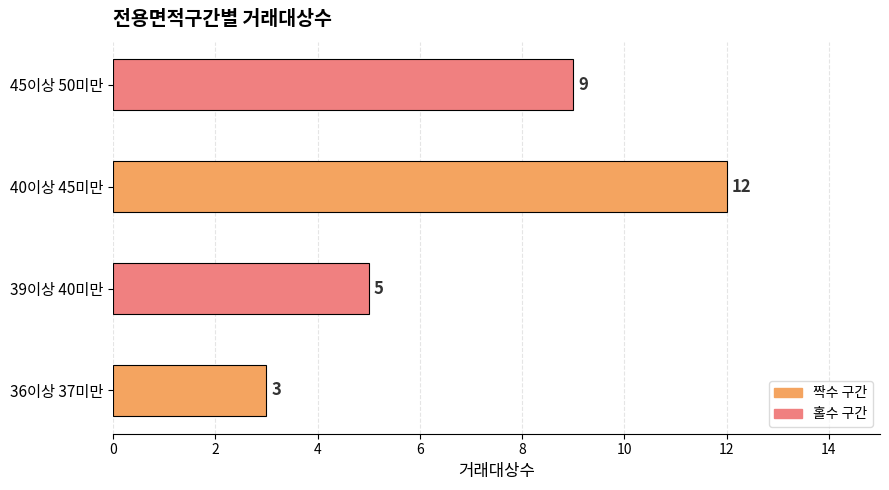

Count the values in the range 5 to 12.

3